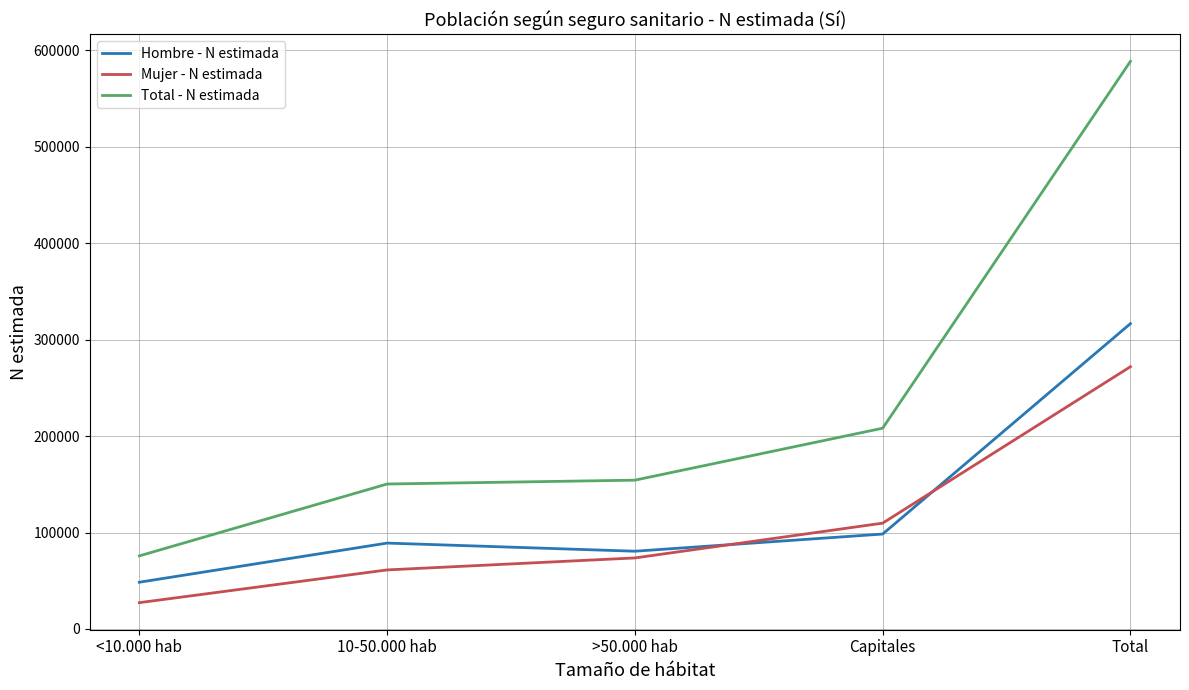

Rank the series at 10-50.000 hab from lowest to highest value.

Mujer - N estimada, Hombre - N estimada, Total - N estimada